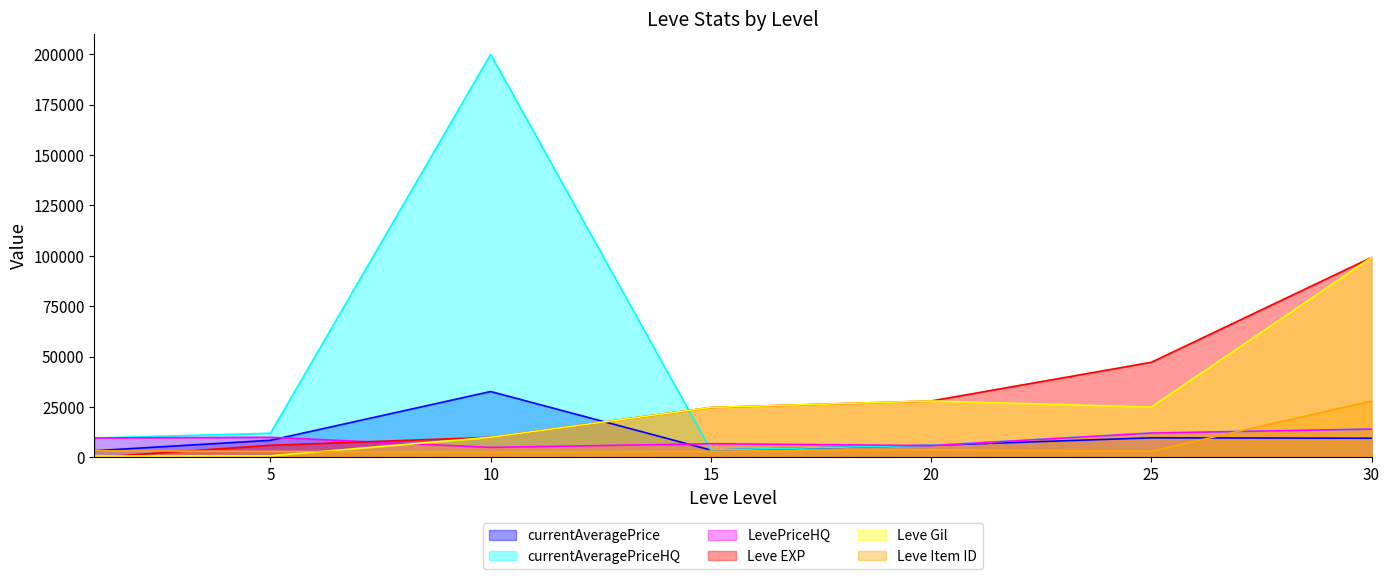

The value of currentAveragePrice at 1 is 4678.1. True or false?

False